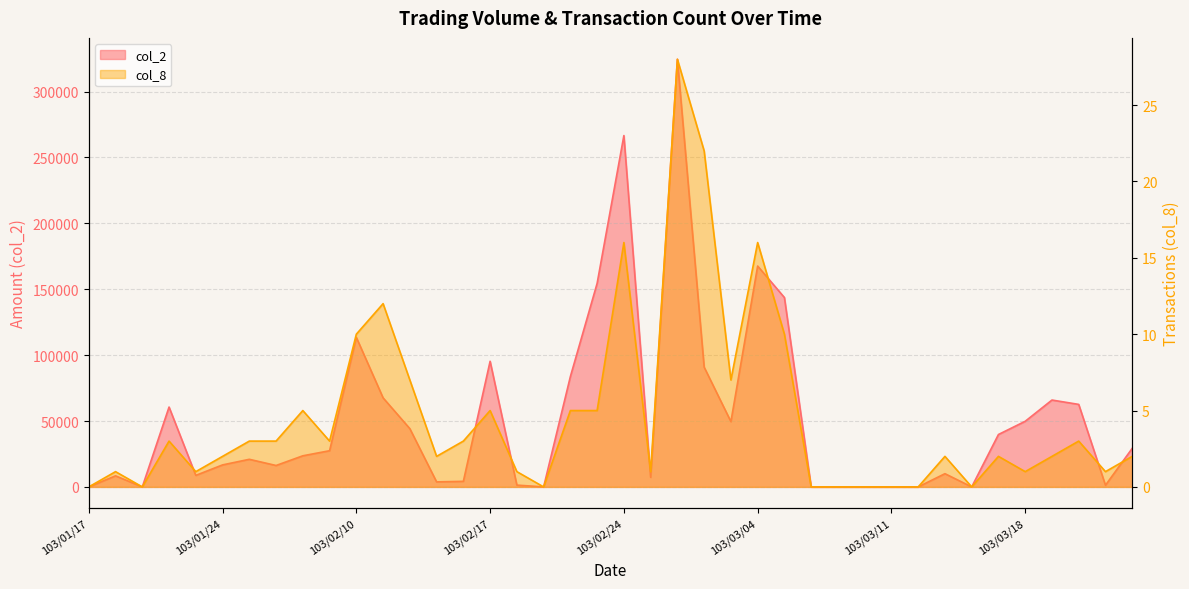

What position from the right is 103/03/19?

4